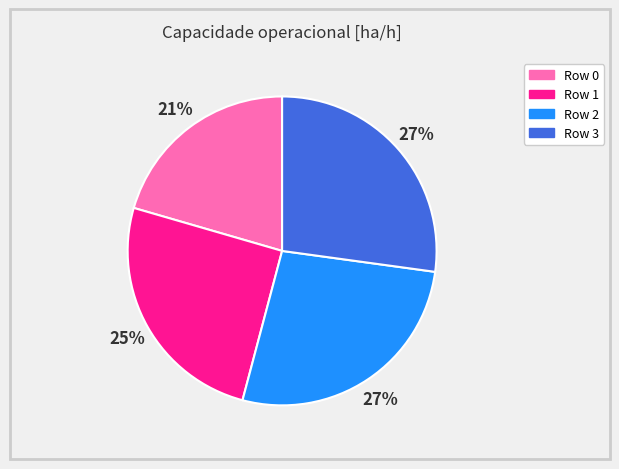

The Row 0 slice represents 31% of the pie. True or false?

False